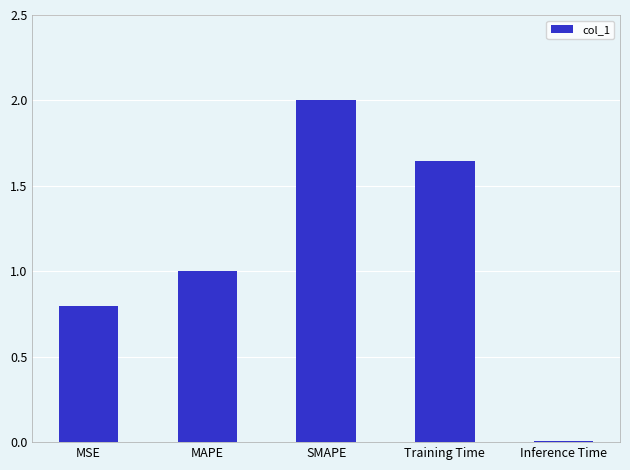

What is the greatest value displayed?

2.0